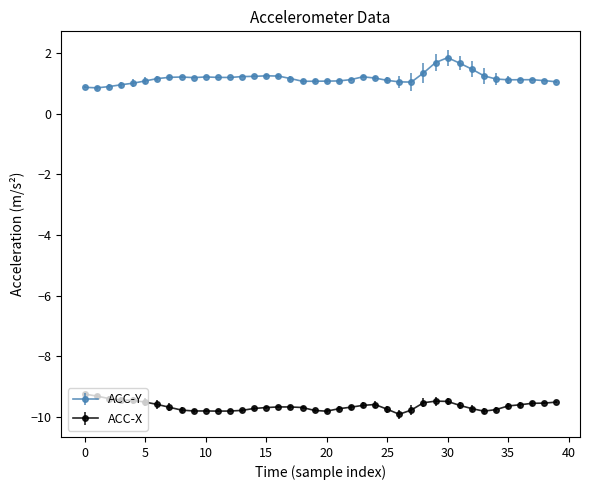

Which series has the largest total across all categories?

ACC-Y